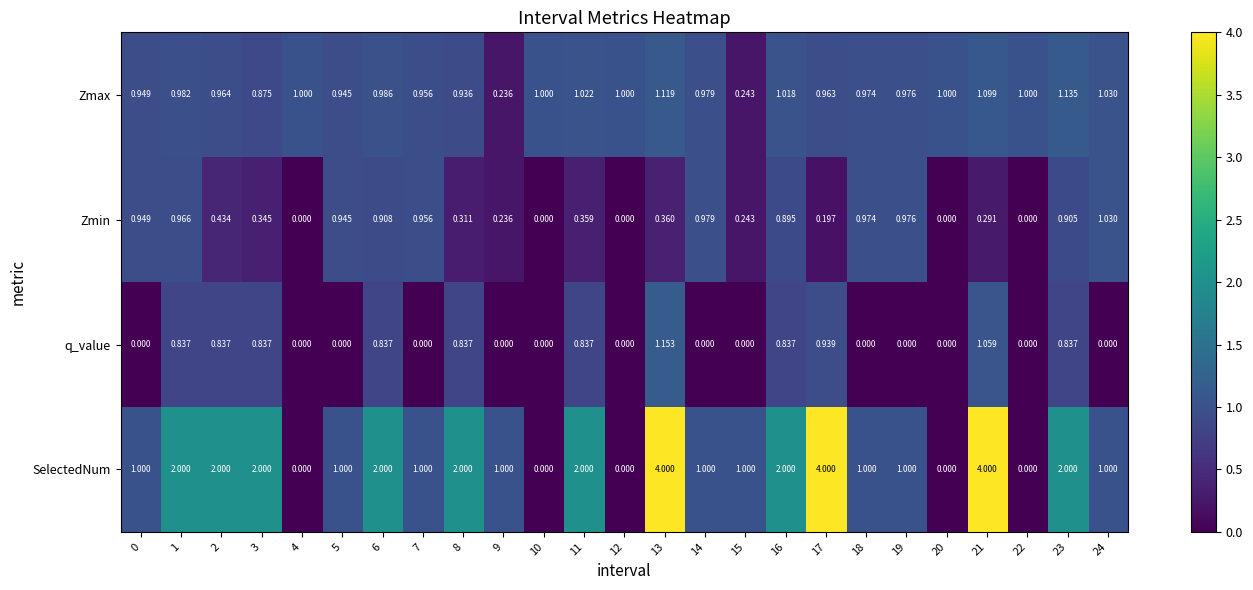

Which series has the largest range (max minus min)?

SelectedNum